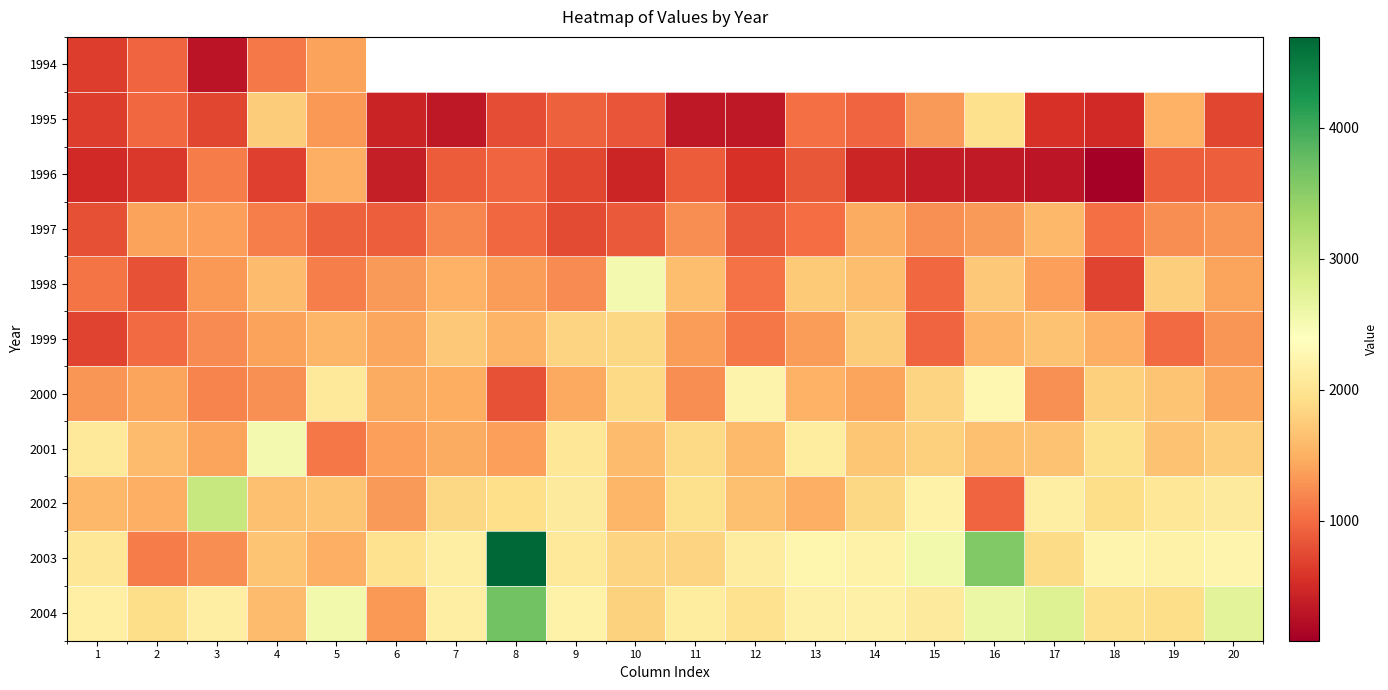

The value of 1998 at 6 is 1332.8. True or false?

True